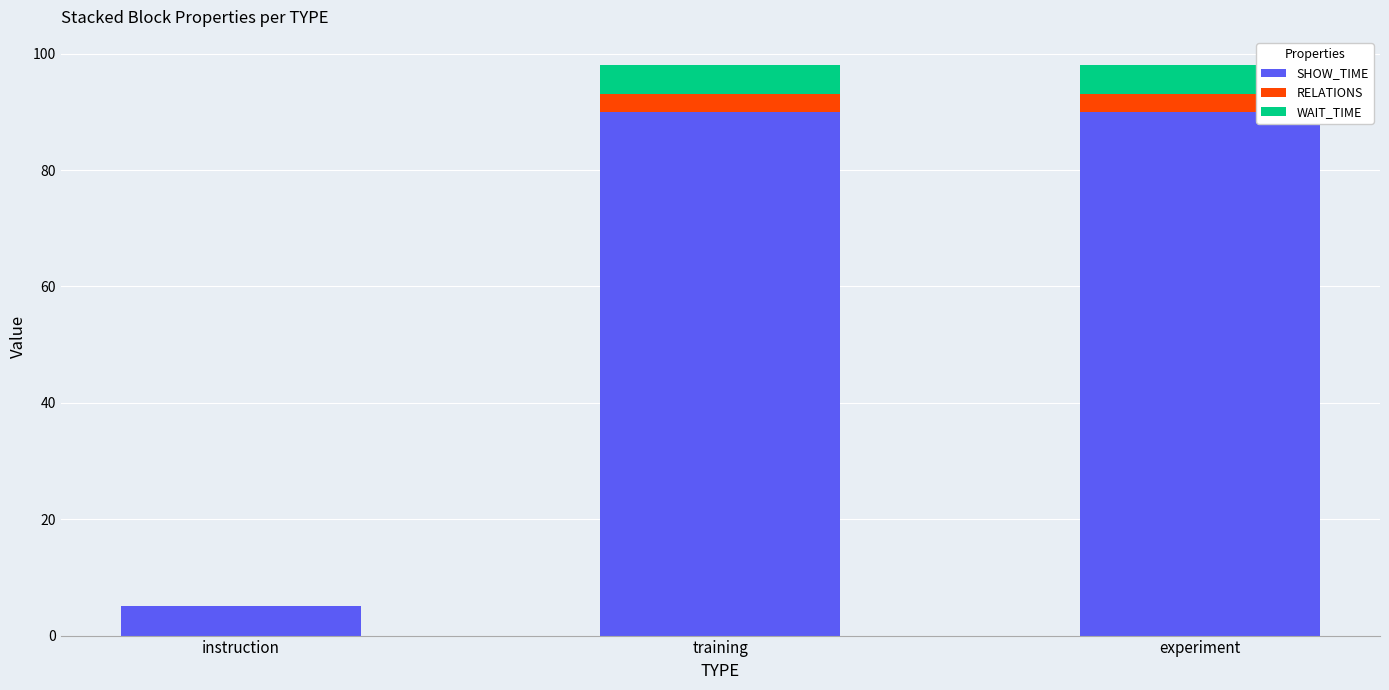

Does the chart contain stacked bars?

Yes